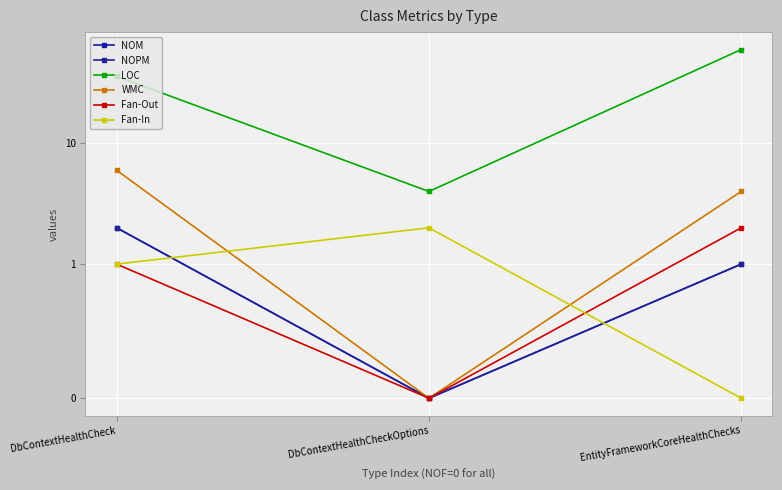

The value of NOM at DbContextHealthCheck is 2. True or false?

True